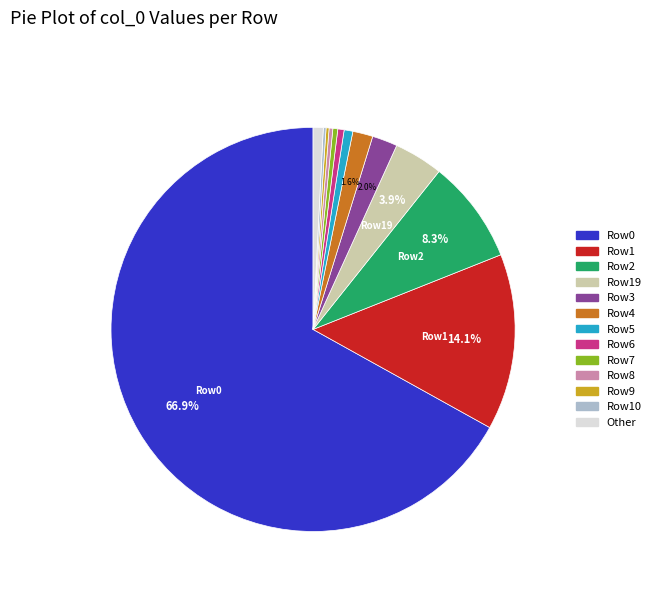

Is there any slice that represents more than half of the pie?

Yes